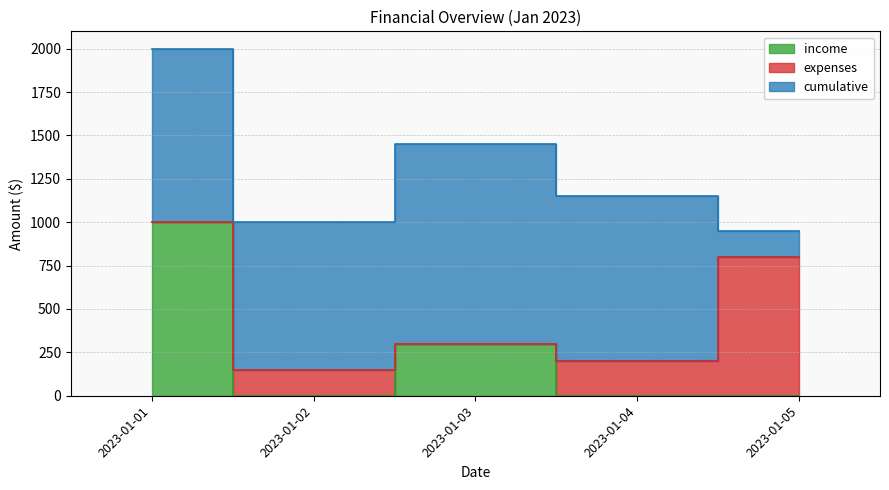

Rank the series by their maximum value, from highest to lowest.

cumulative, income, expenses